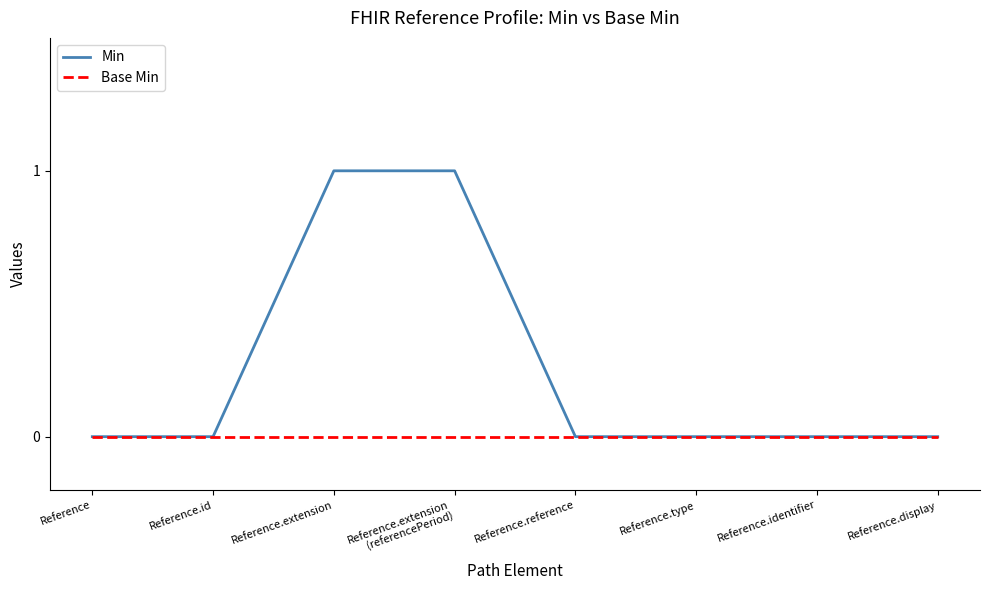

How many lines are shown in the chart?

2